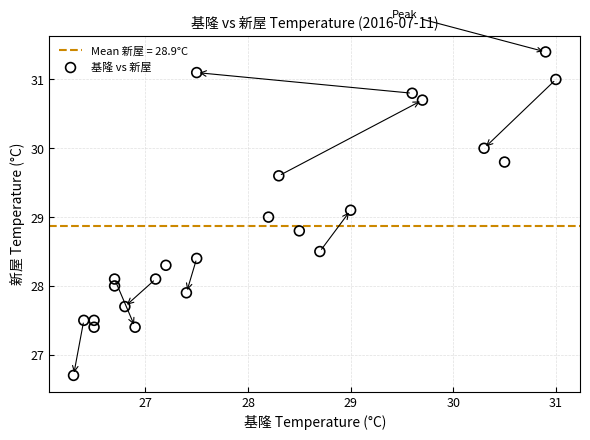

What is the range of Y values (max minus min)?

4.7